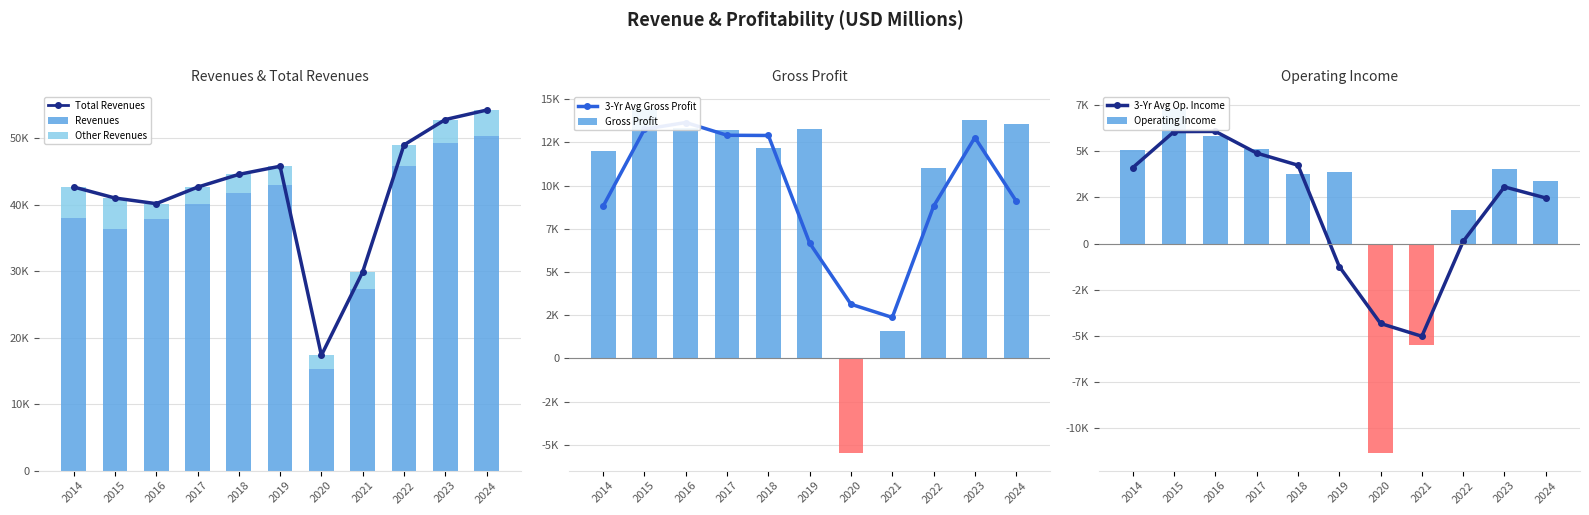

Which series has the largest total across all categories?

Total Revenues